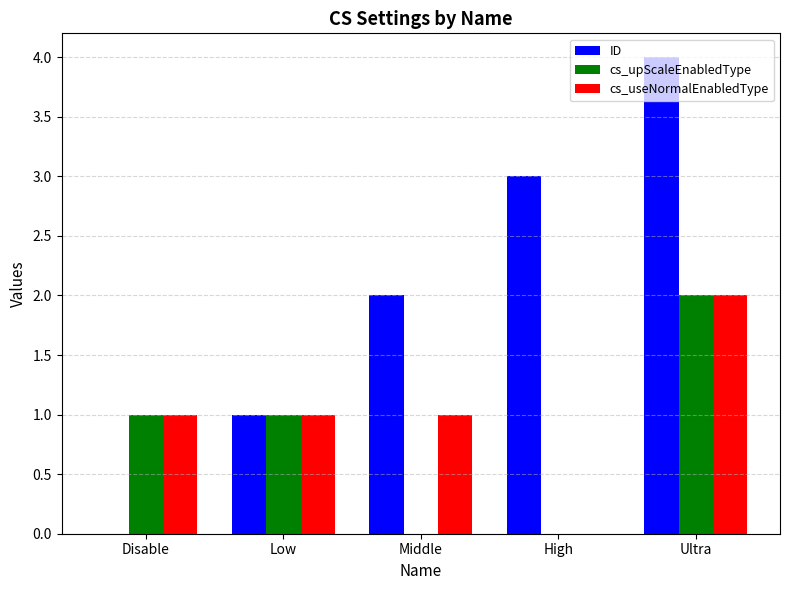

What is the maximum value for ID?

4